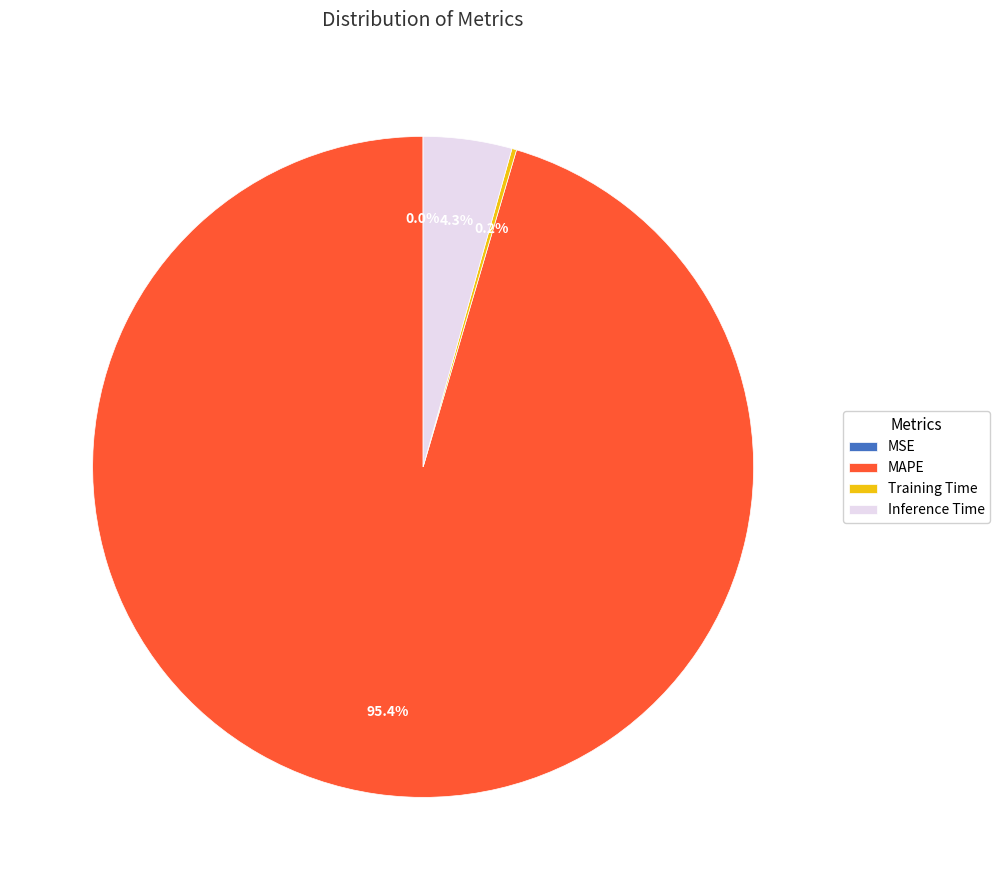

What percentage is NOT represented by Inference Time?

95.7%